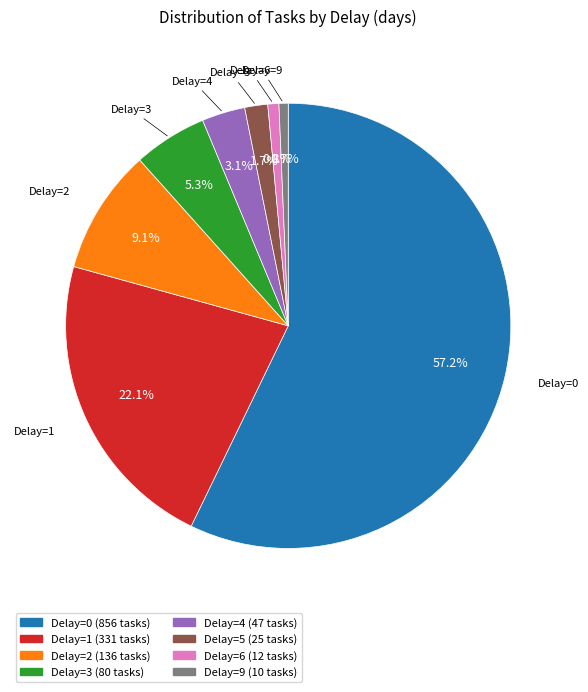

To the nearest percent, what is the average slice percentage?

12%